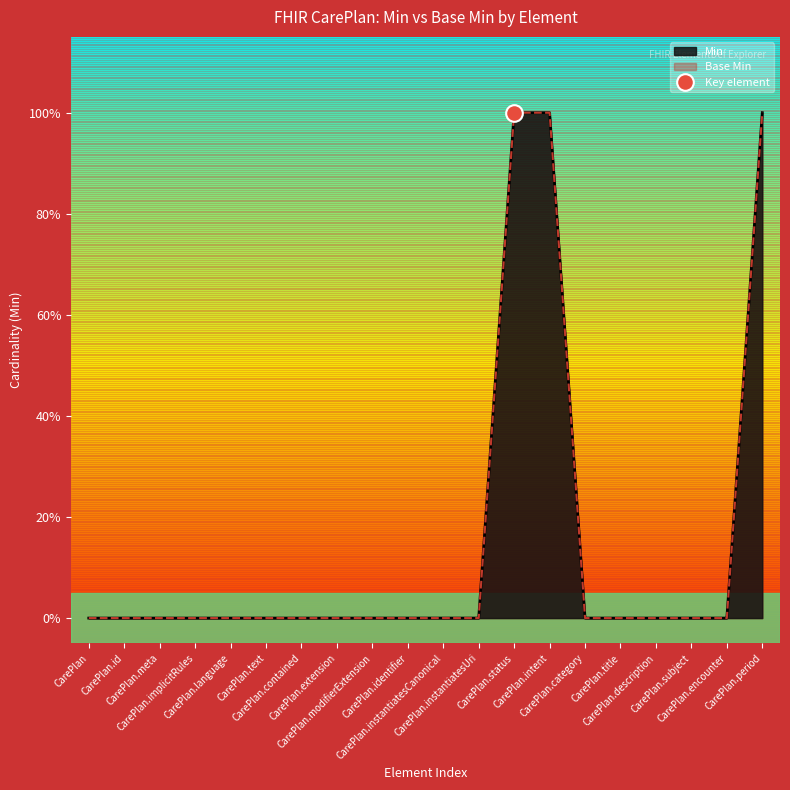

True or false: Min has more than 1 interior local peaks.

False